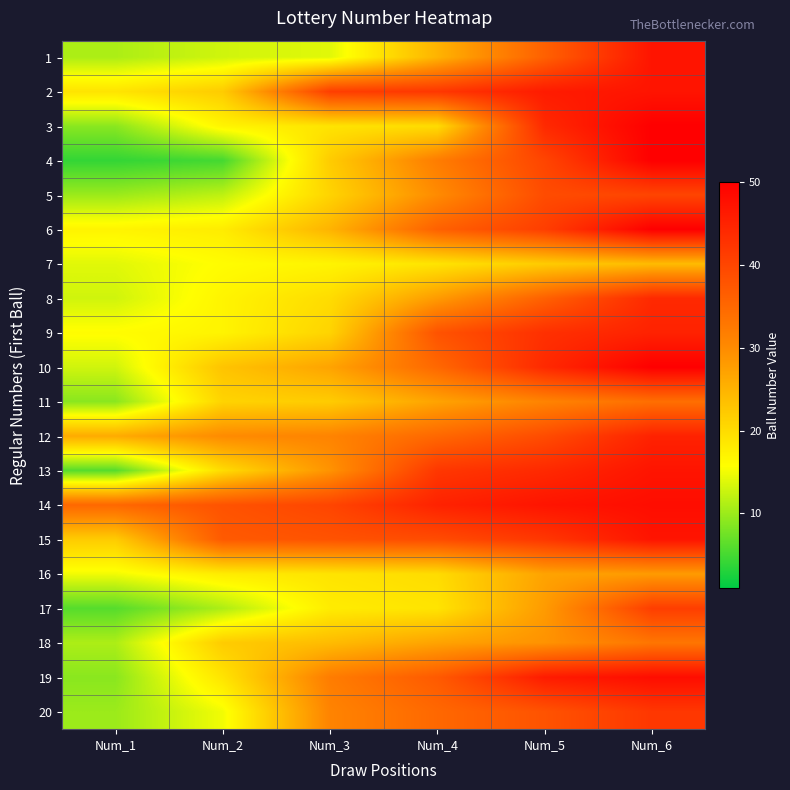

At which category is the sum across all series the highest?

Num_6